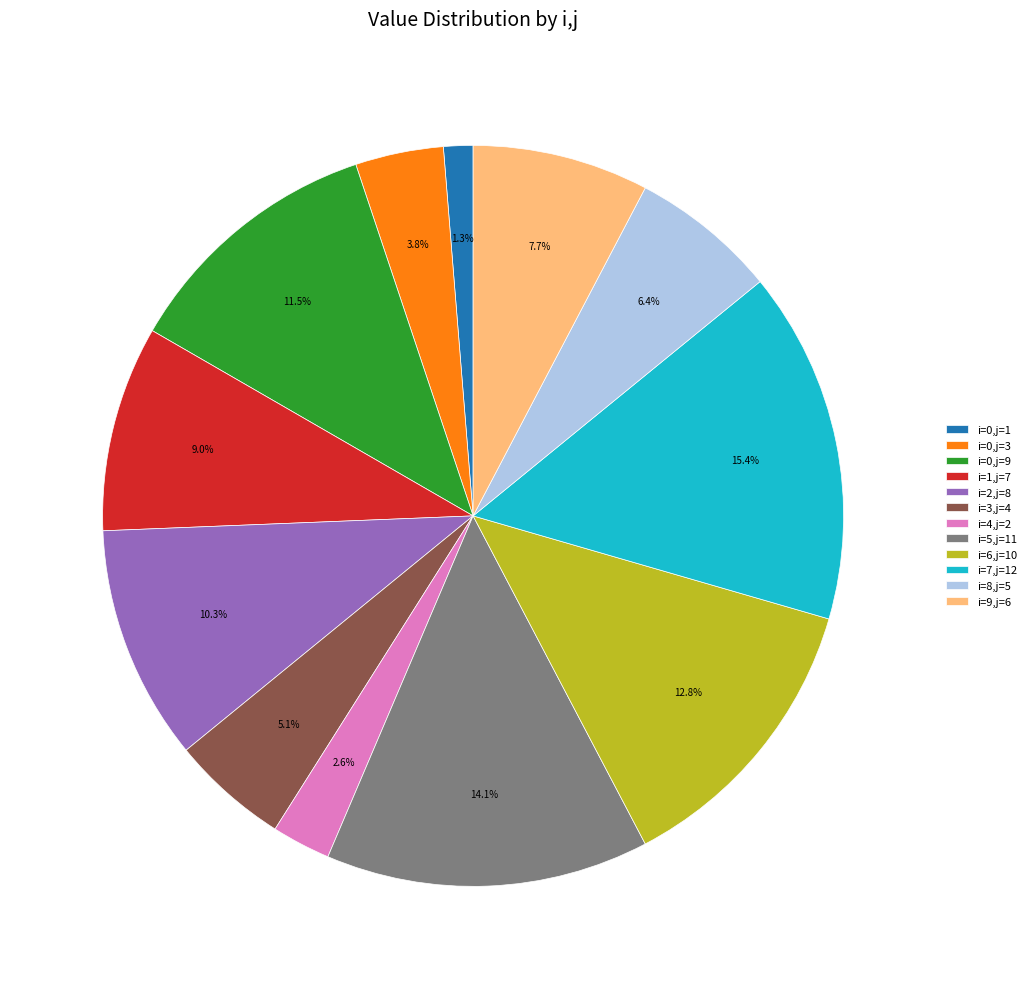

What is the largest slice in the pie chart?

i=7,j=12